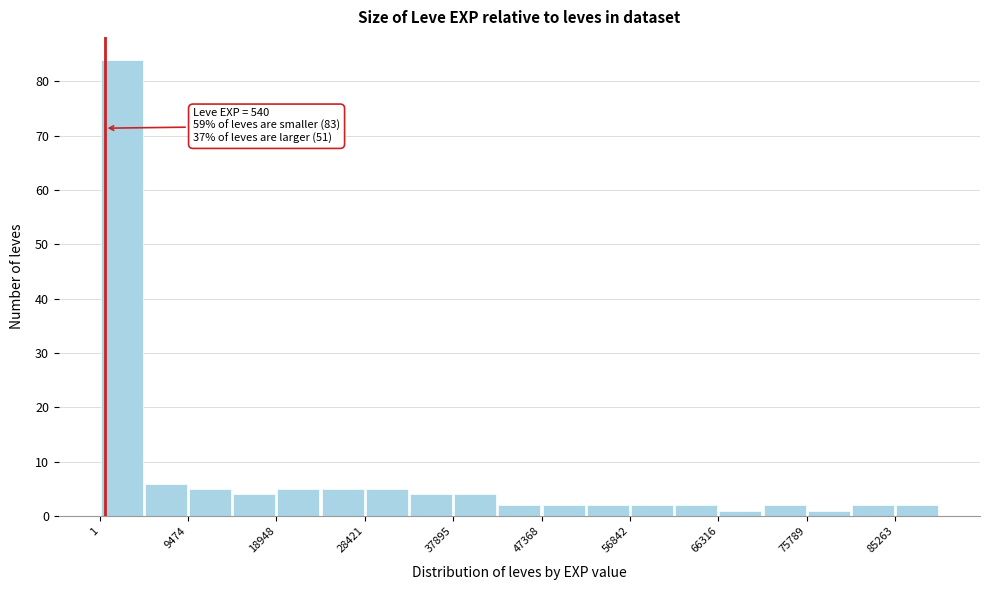

Over which range of the x-axis is the bar tallest?

0 to 5000